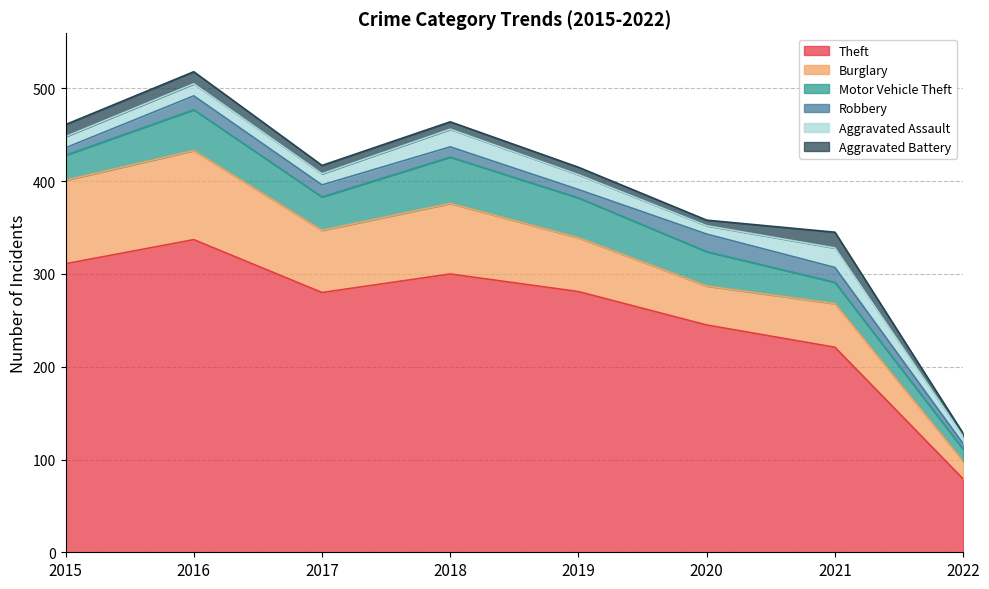

True or false: Aggravated Battery has more than 0 interior local peaks.

True